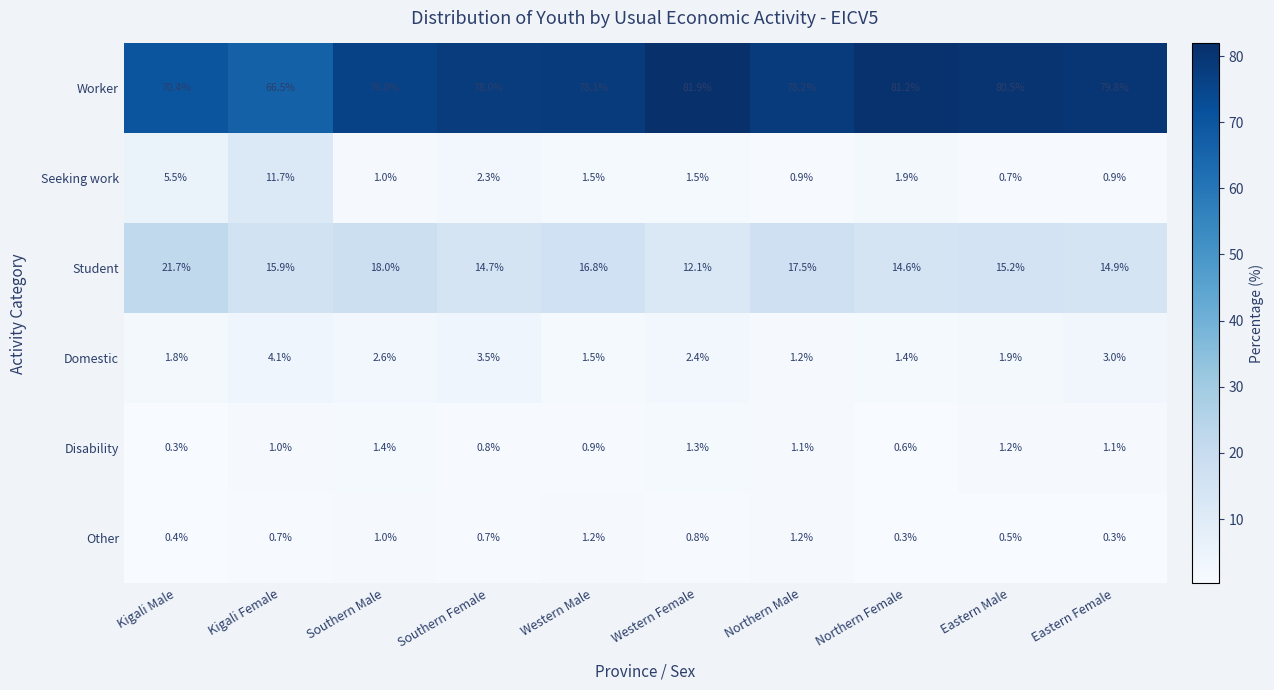

Which series changed the most between Kigali Female and Eastern Female?

Worker